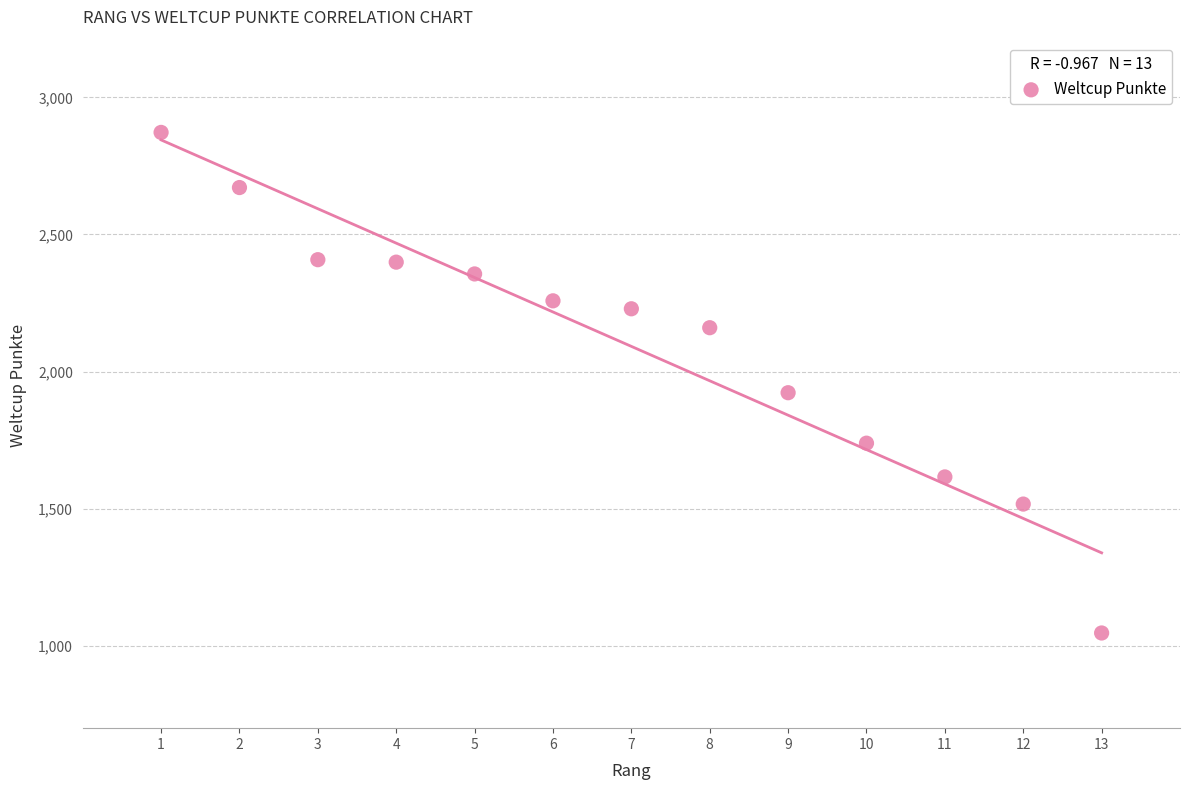

What Y value in the scatter plot is closest to 1959?

1923